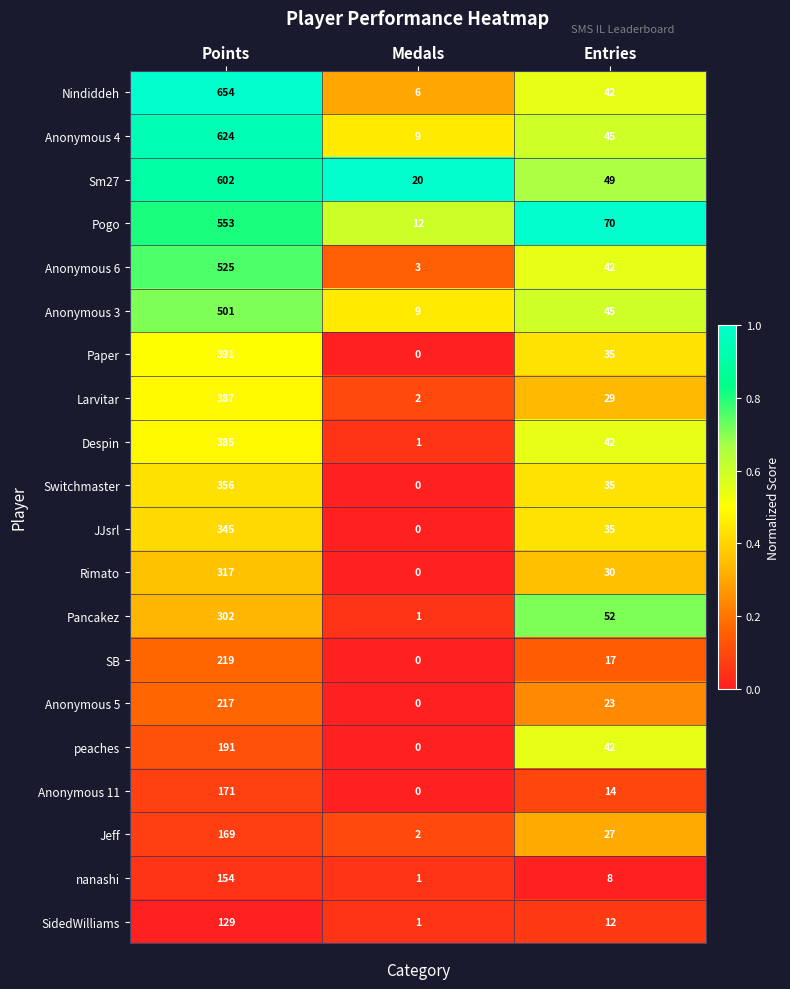

Is it true that SidedWilliams equals 1 at Medals?

True